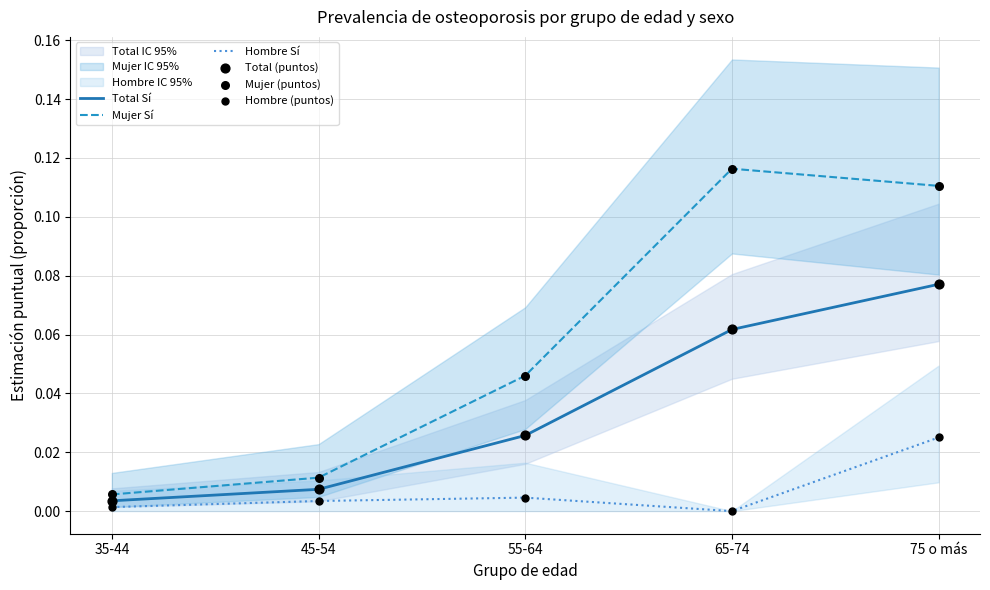

Which series has the largest Y range (max minus min)?

Mujer Sí